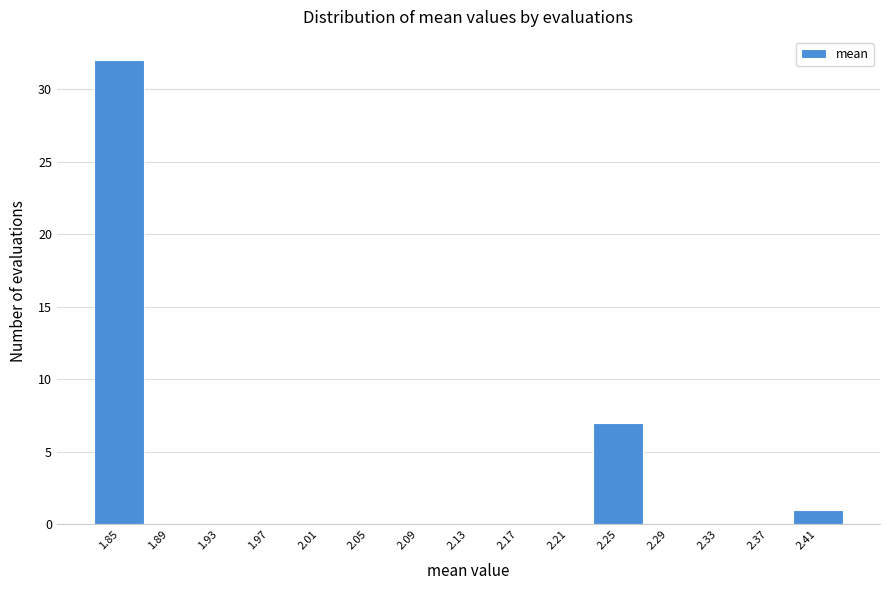

Reading left to right, transcribe all the data shown in this chart.

1.85=32	1.89=0	1.93=0	1.97=0	2.01=0	2.05=0	2.09=0	2.13=0	2.17=0	2.21=0	2.25=7	2.29=0	2.33=0	2.37=0	2.41=1